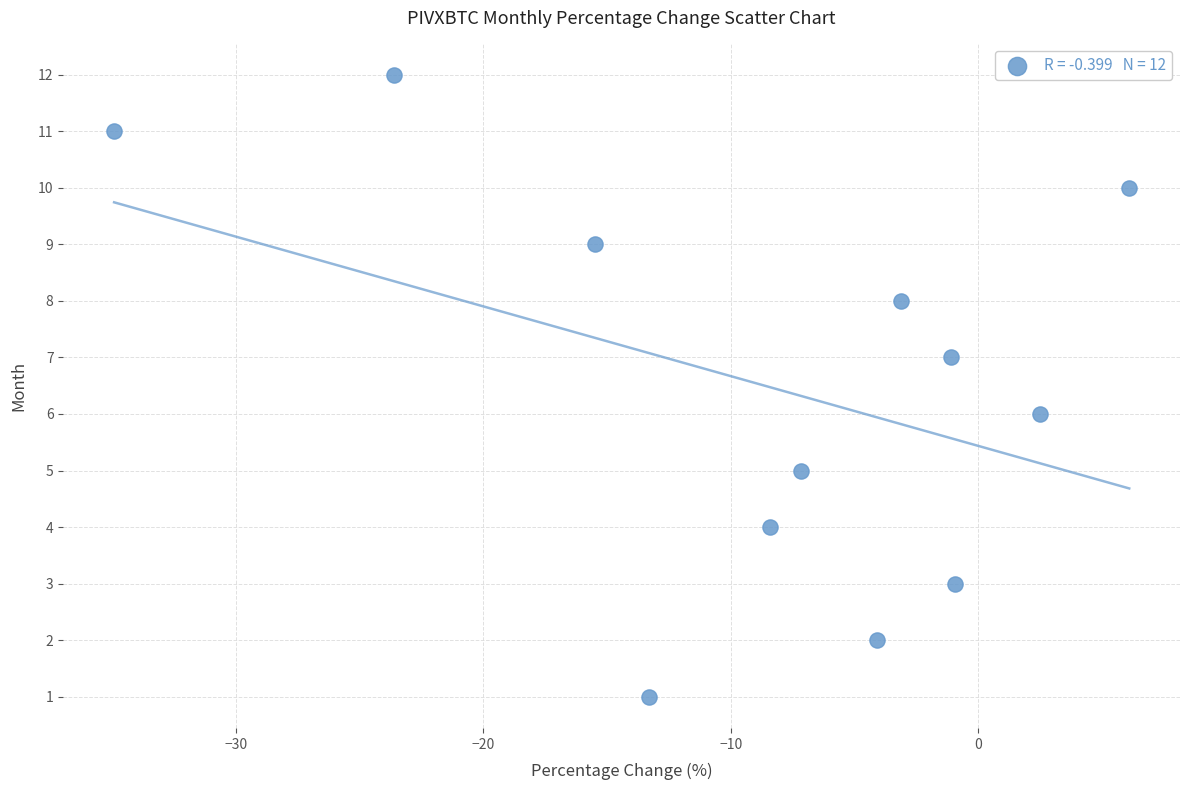

What is the range of Y values (max minus min)?

11